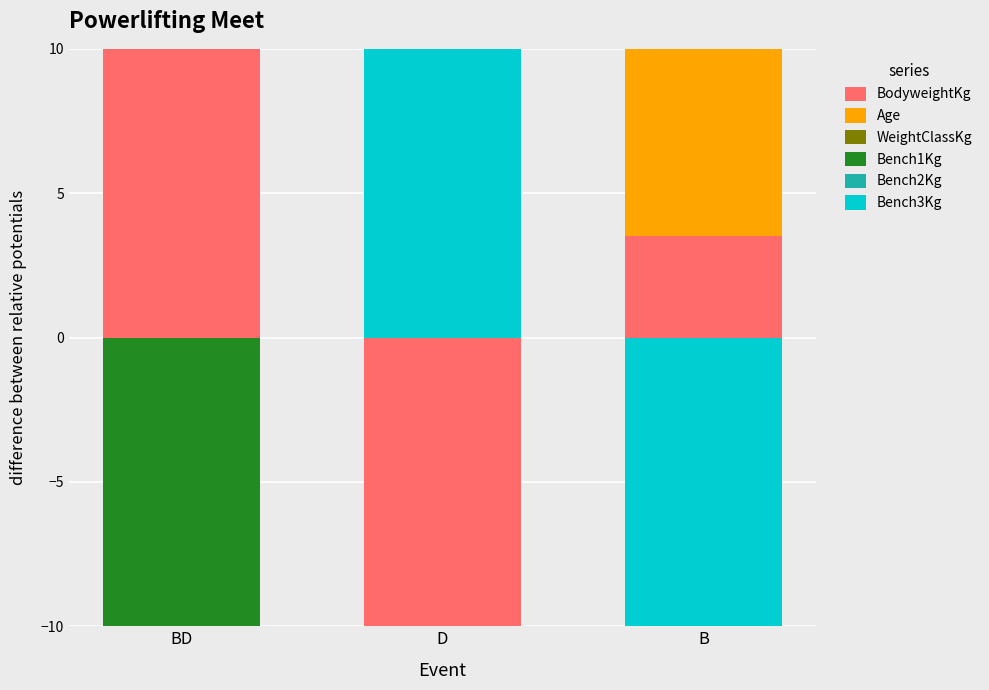

What is the sum of all WeightClassKg values?

15.9